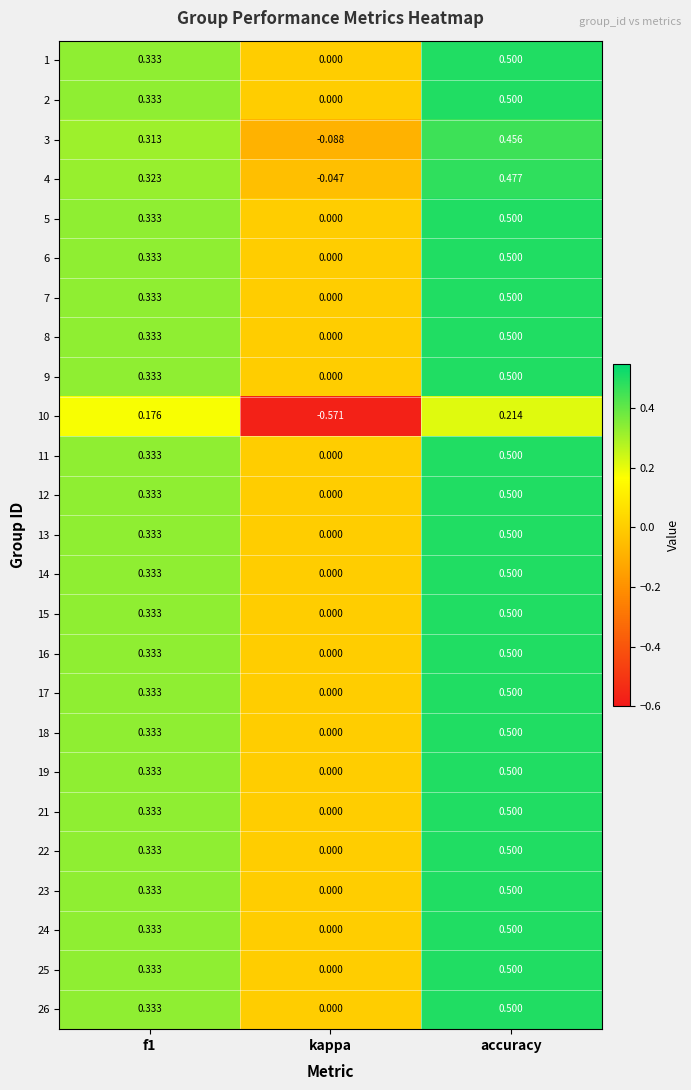

Where is 12 nearest to the value 0?

kappa